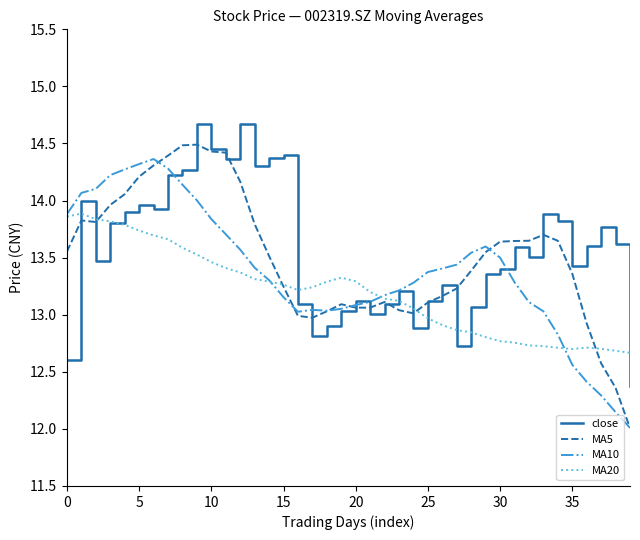

Which series has the largest range (max minus min)?

MA5